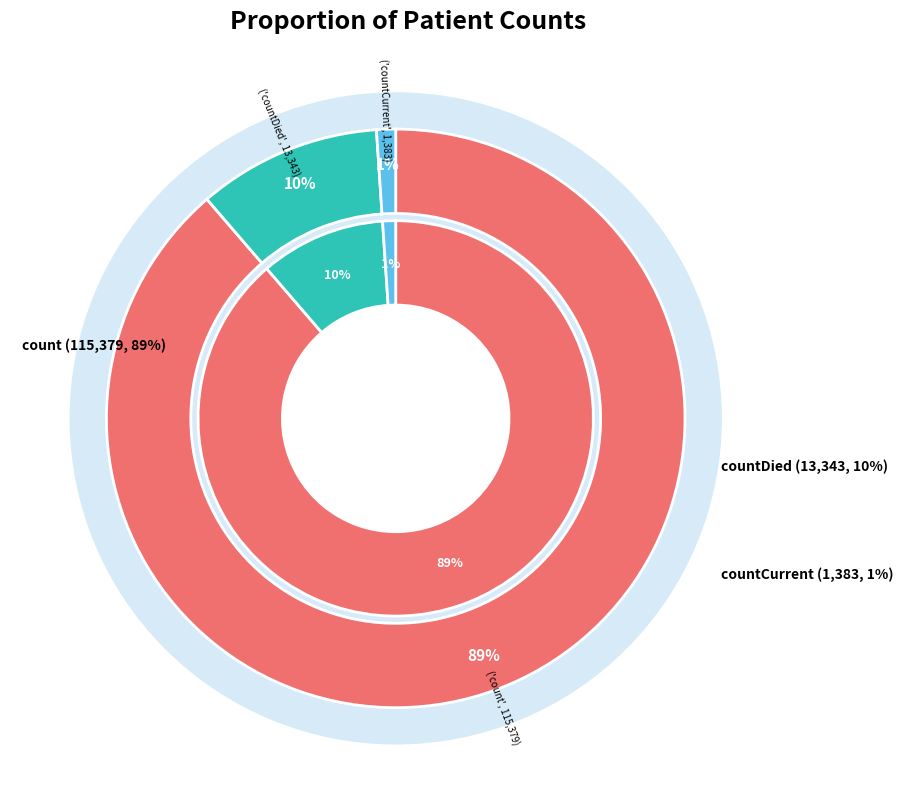

Which has a higher value, count or countDied?

count